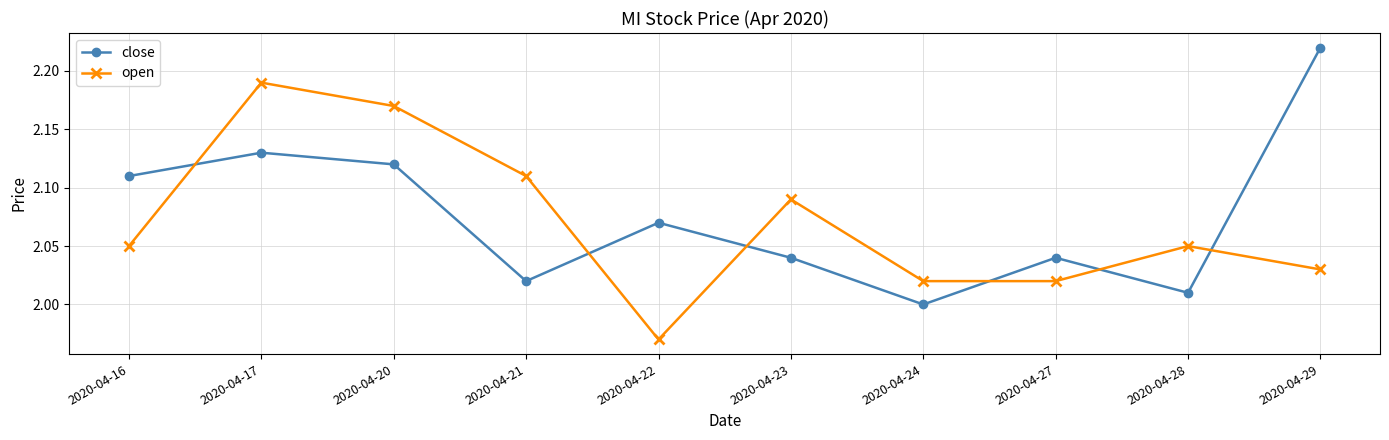

At which category is the sum across all series the highest?

2020-04-17